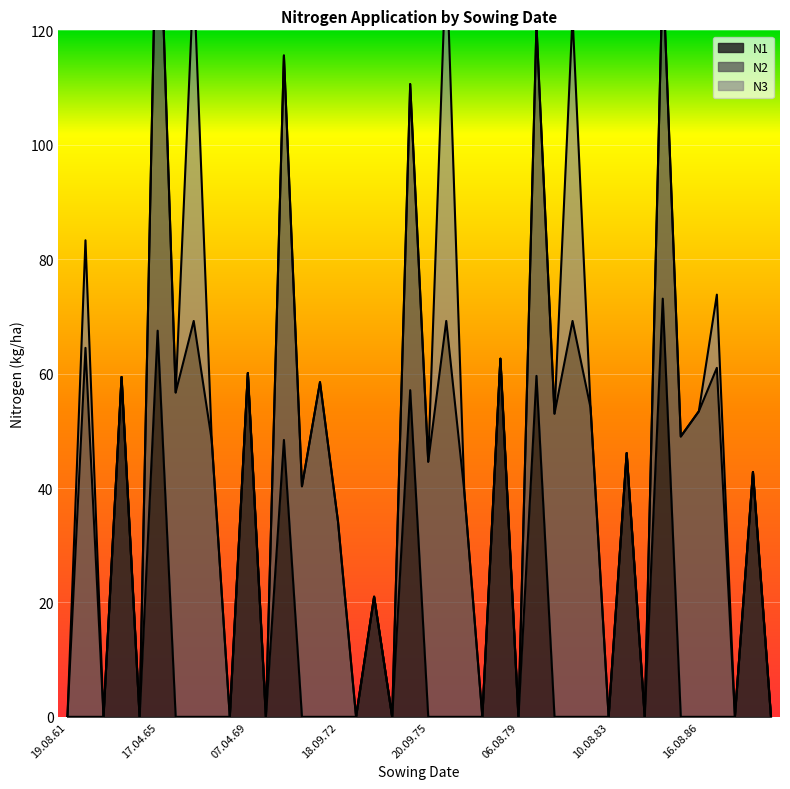

Reading left to right, what are all the values shown in this chart?

N1: 19.08.61=0.0	18.09.62=0.0	19.08.63=0.0	18.04.64=59.4	06.08.64=0.0	17.04.65=67.5	20.09.65=0.0	11.08.66=0.0	23.09.67=0.0	06.08.68=0.0	07.04.69=60.1	06.08.69=0.0	25.04.70=48.4	20.09.70=0.0	14.08.71=0.0	18.09.72=0.0	06.08.73=0.0	20.03.74=21.0	06.08.74=0.0	06.04.75=57.1	20.09.75=0.0	10.08.76=0.0	24.09.77=0.0	06.08.78=0.0	14.04.79=62.6	06.08.79=0.0	16.04.80=59.6	20.09.80=0.0	13.08.81=0.0	26.09.82=0.0	10.08.83=0.0	10.04.84=46.1	16.08.84=0.0	05.04.85=73.1	20.09.85=0.0	16.08.86=0.0	21.09.87=0.0	07.08.88=0.0	27.03.89=42.8	06.08.89=0.0
N2: 19.08.61=0.0	18.09.62=64.5	19.08.63=0.0	18.04.64=0.0	06.08.64=0.0	17.04.65=84.8	20.09.65=56.7	11.08.66=69.2	23.09.67=48.3	06.08.68=0.0	07.04.69=0.0	06.08.69=0.0	25.04.70=67.2	20.09.70=40.3	14.08.71=58.5	18.09.72=34.1	06.08.73=0.0	20.03.74=0.0	06.08.74=0.0	06.04.75=53.5	20.09.75=44.6	10.08.76=69.2	24.09.77=39.4	06.08.78=0.0	14.04.79=0.0	06.08.79=0.0	16.04.80=61.3	20.09.80=53.0	13.08.81=69.2	26.09.82=54.0	10.08.83=0.0	10.04.84=0.0	16.08.84=0.0	05.04.85=57.7	20.09.85=49.0	16.08.86=53.4	21.09.87=61.0	07.08.88=0.0	27.03.89=0.0	06.08.89=0.0
N3: 19.08.61=0.0	18.09.62=18.8	19.08.63=0.0	18.04.64=0.0	06.08.64=0.0	17.04.65=0.0	20.09.65=0.0	11.08.66=60.1	23.09.67=0.0	06.08.68=0.0	07.04.69=0.0	06.08.69=0.0	25.04.70=0.0	20.09.70=0.0	14.08.71=0.0	18.09.72=0.0	06.08.73=0.0	20.03.74=0.0	06.08.74=0.0	06.04.75=0.0	20.09.75=0.0	10.08.76=64.0	24.09.77=0.0	06.08.78=0.0	14.04.79=0.0	06.08.79=0.0	16.04.80=0.0	20.09.80=0.0	13.08.81=53.3	26.09.82=0.0	10.08.83=0.0	10.04.84=0.0	16.08.84=0.0	05.04.85=0.0	20.09.85=0.0	16.08.86=0.0	21.09.87=12.8	07.08.88=0.0	27.03.89=0.0	06.08.89=0.0